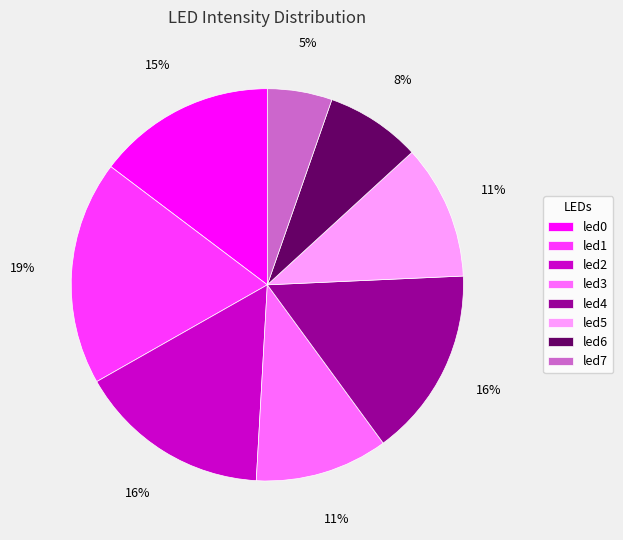

Between led7 and led4, which is larger?

led4